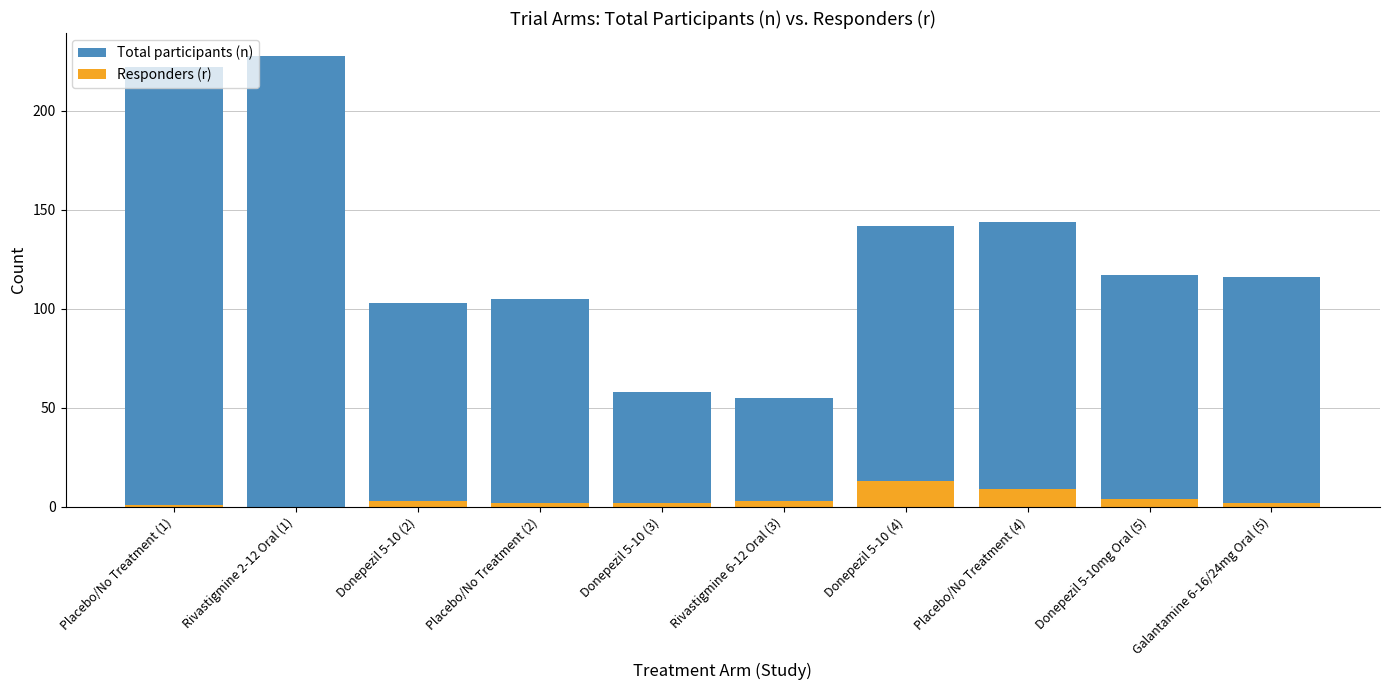

Is it true that Total participants (n) equals 144 at Placebo/No Treatment (4)?

True